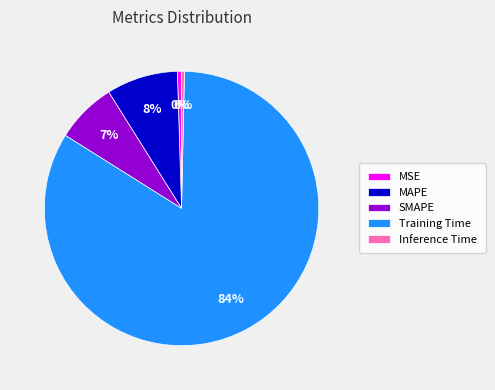

To the nearest percent, what portion does MAPE represent?

8%